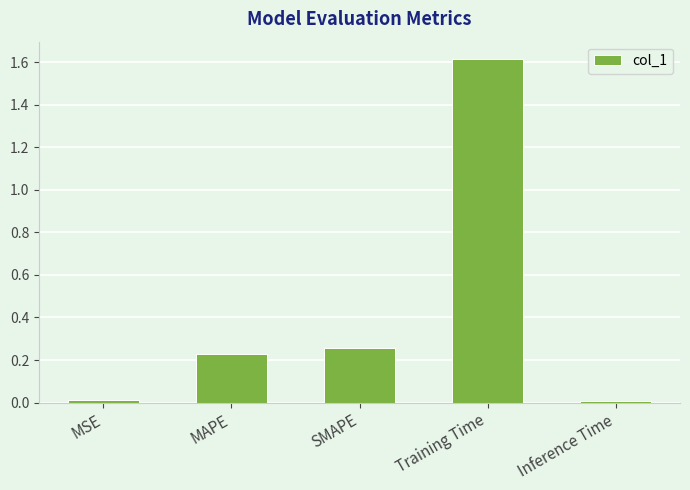

What is the sum of all values?

2.1